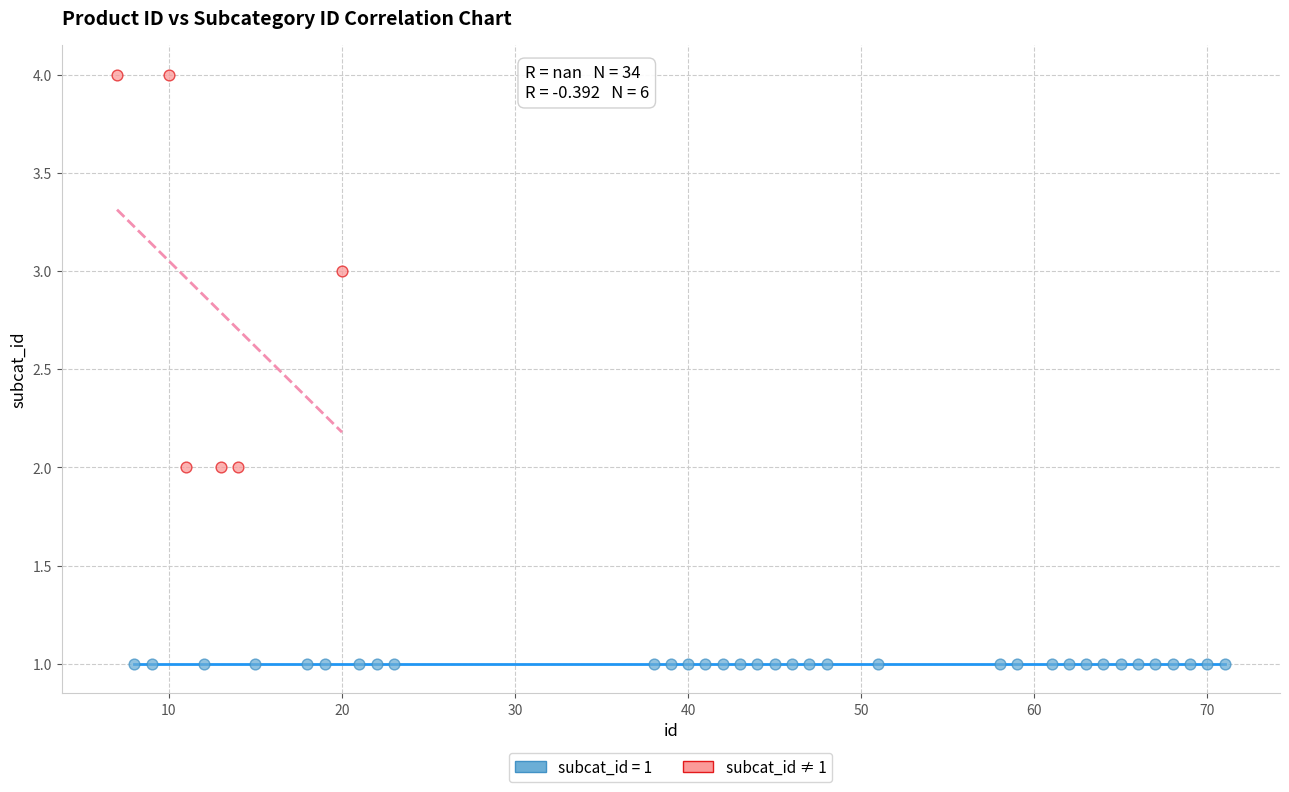

Which series contains the highest Y value?

subcat_id ≠ 1